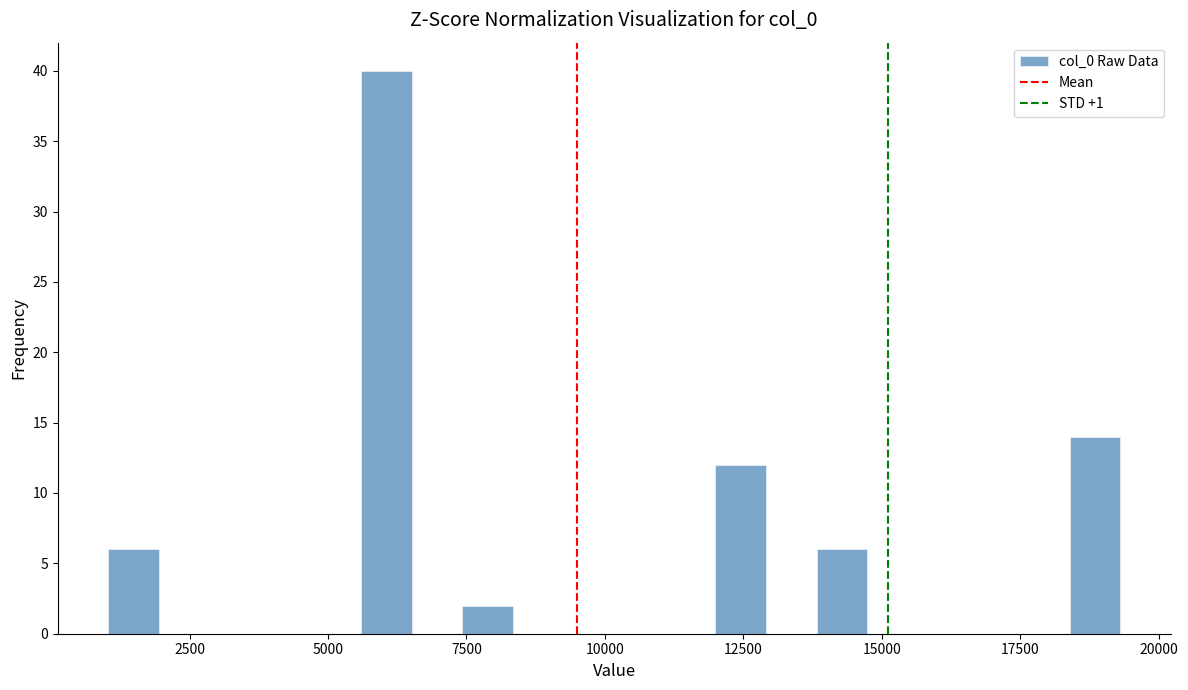

Read against the x-axis, roughly where is the centre of the tallest bar?

6000